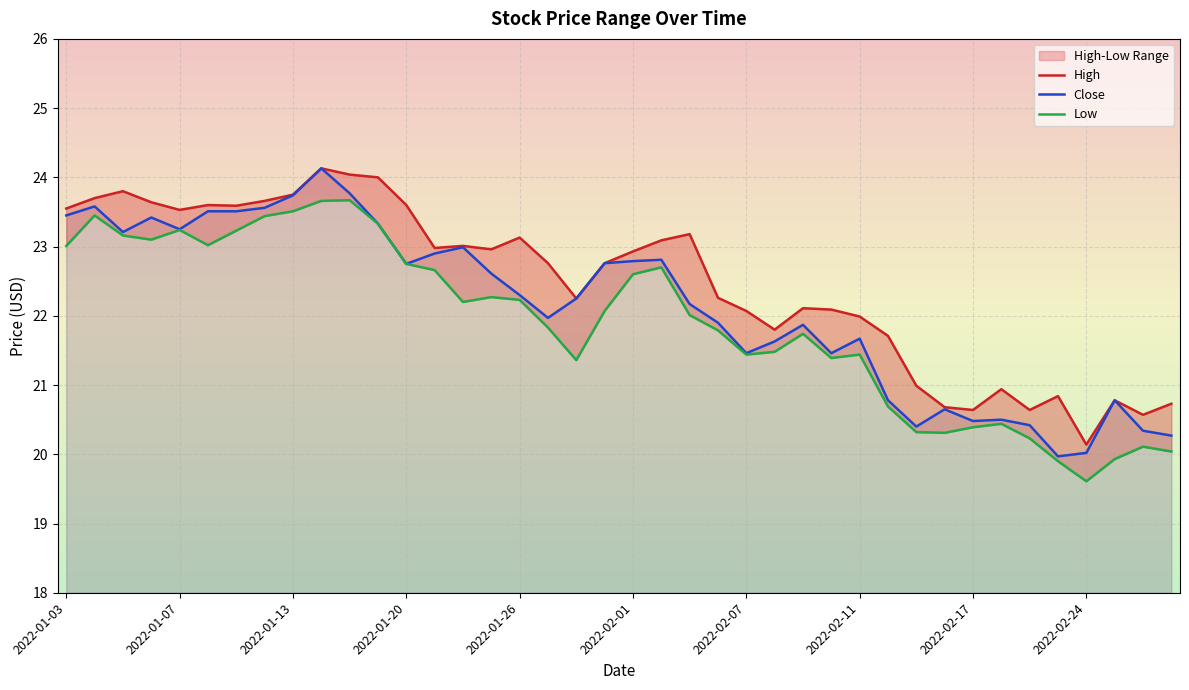

Is it true that Low equals 20.3 at 31?

True